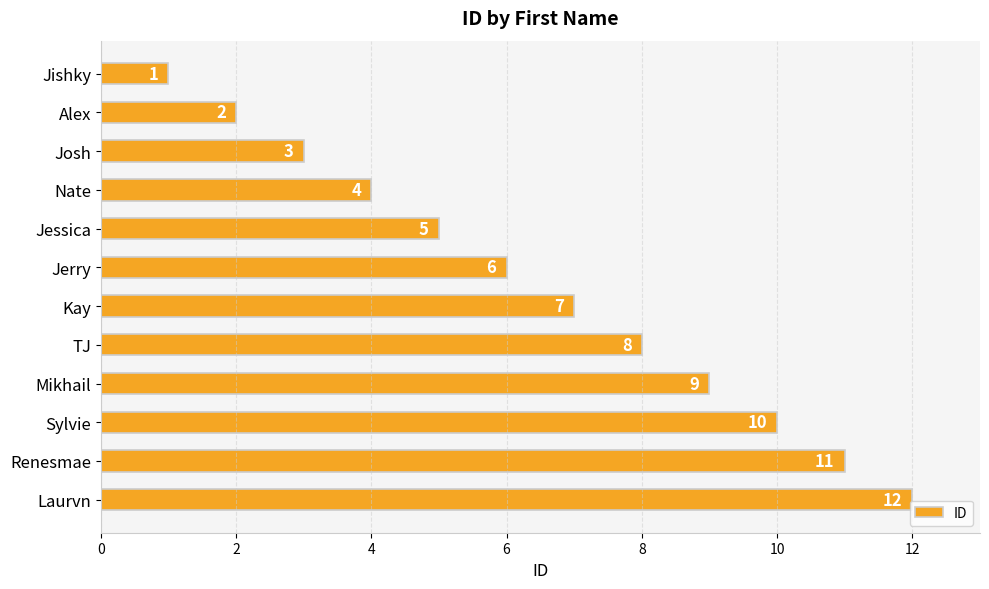

Is it true that the value at Sylvie is 16?

False